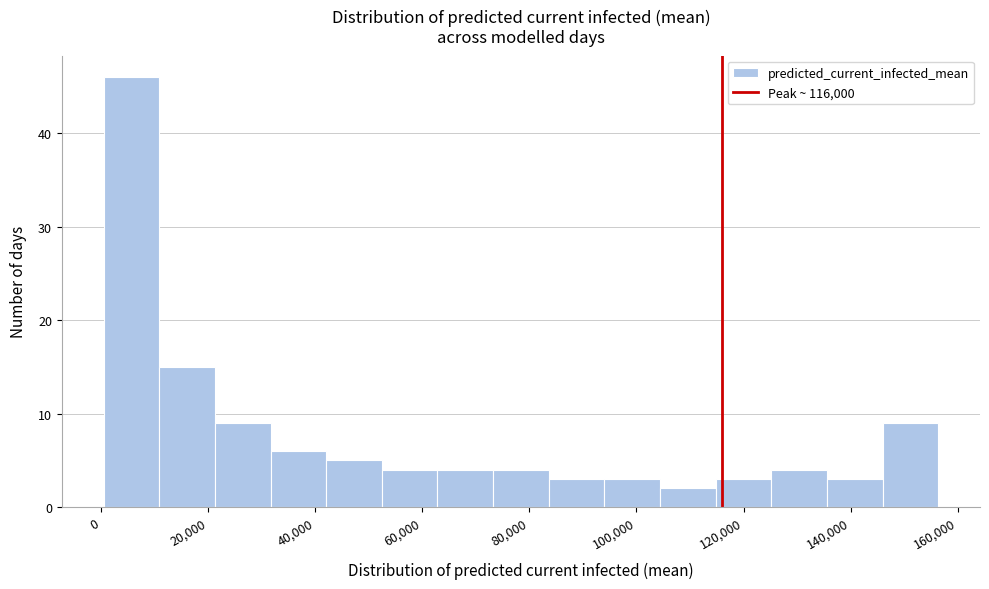

Reading left to right, transcribe this chart: for each bar, give the range it covers on the x-axis and its height. Neither the bar edges nor the heights are printed on the chart, so give them approximately, as read against the axes.

0 to 10000: 46
10000 to 22000: 15
22000 to 32000: 9
32000 to 42000: 6
42000 to 52000: 5
52000 to 62000: 4
62000 to 74000: 4
74000 to 84000: 4
84000 to 94000: 3
94000 to 104000: 3
104000 to 114000: 2
114000 to 126000: 3
126000 to 136000: 4
136000 to 146000: 3
146000 to 156000: 9